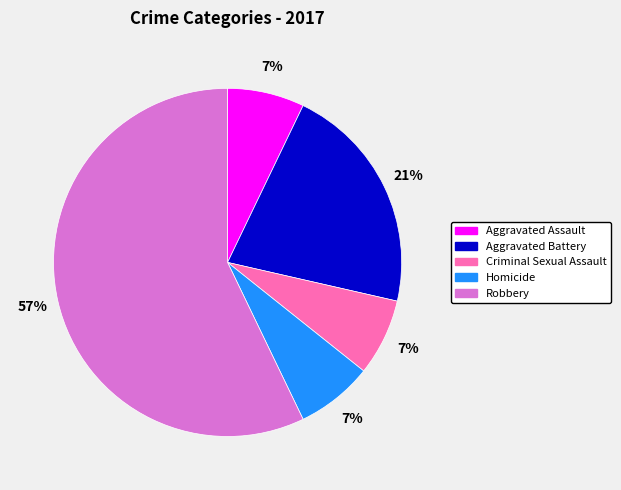

Which category has the biggest portion of the pie?

Robbery